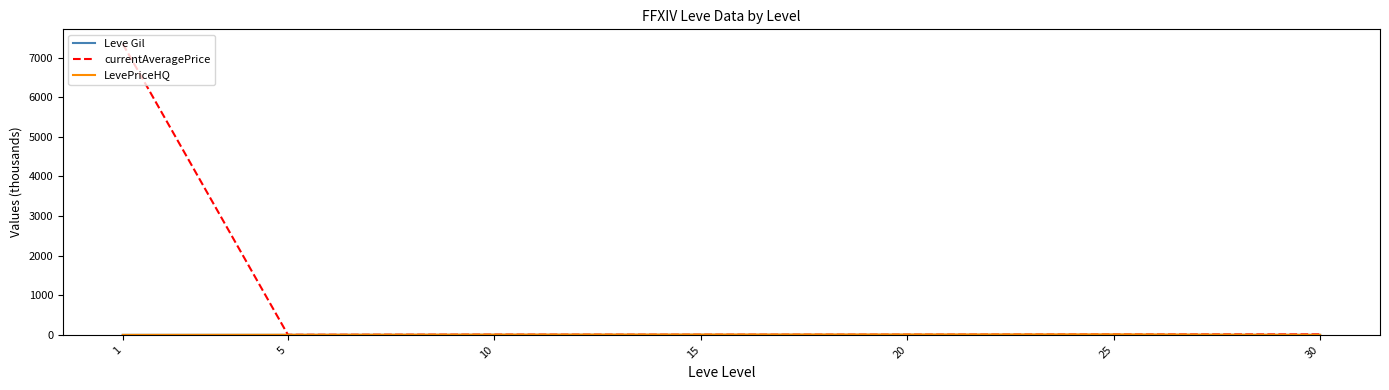

Which series has the largest total across all categories?

currentAveragePrice